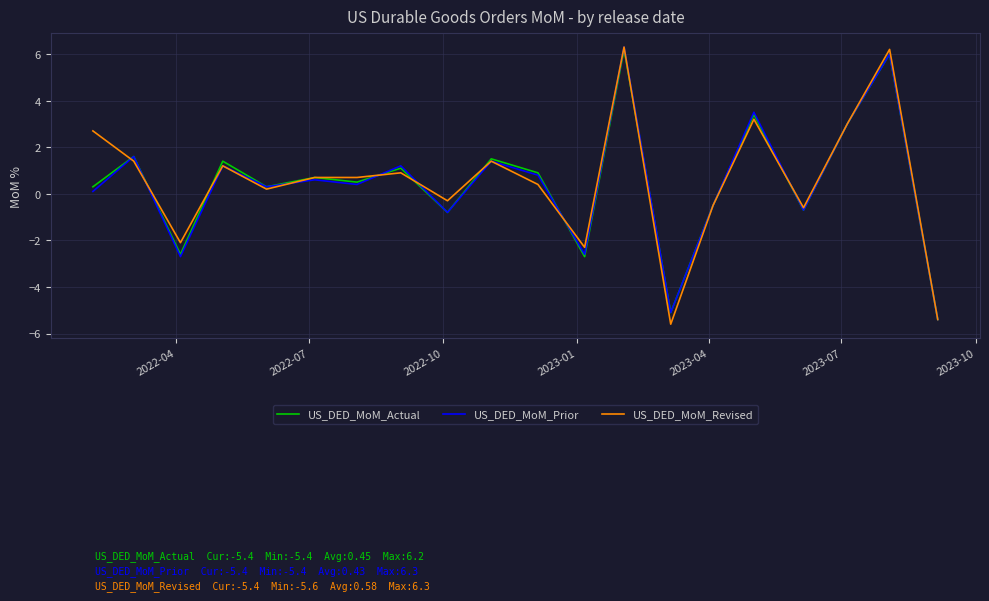

What is the lowest value of the US_DED_MoM_Actual series?

-5.4